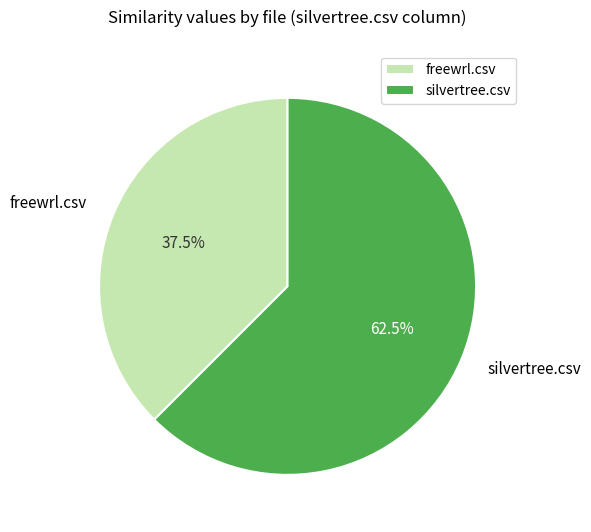

Which category has the biggest portion of the pie?

silvertree.csv